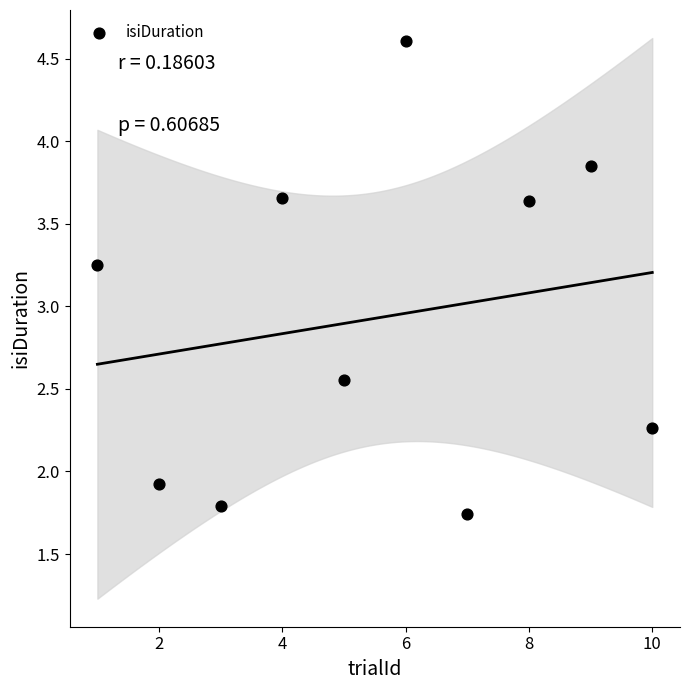

What is the average X value?

5.5